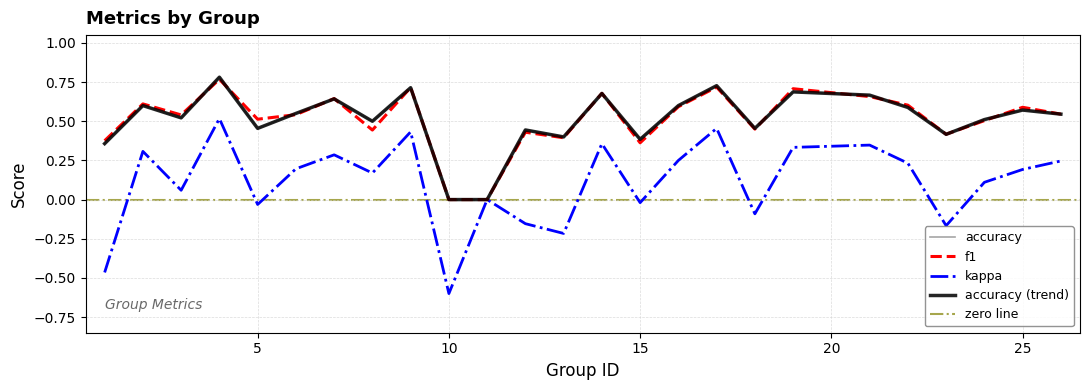

Which series ends up on top after the final intersection of accuracy and f1?

f1